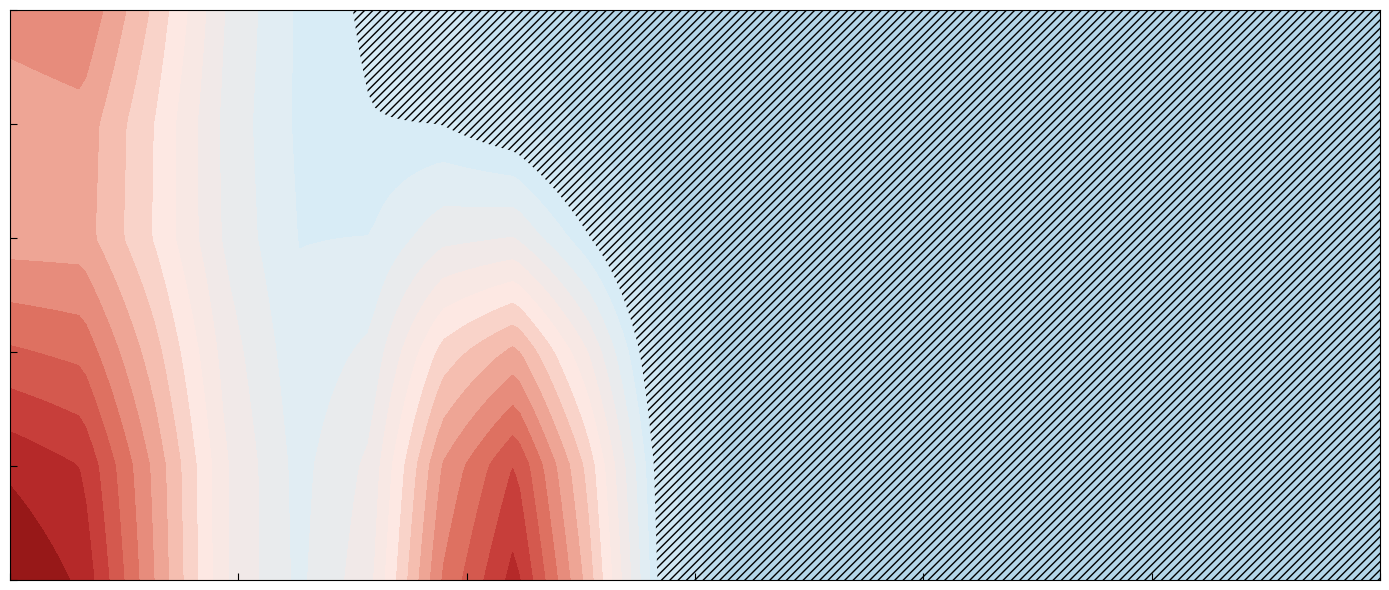

What is the difference between the maximum and minimum values in the 威尼斯共和國 series?

12